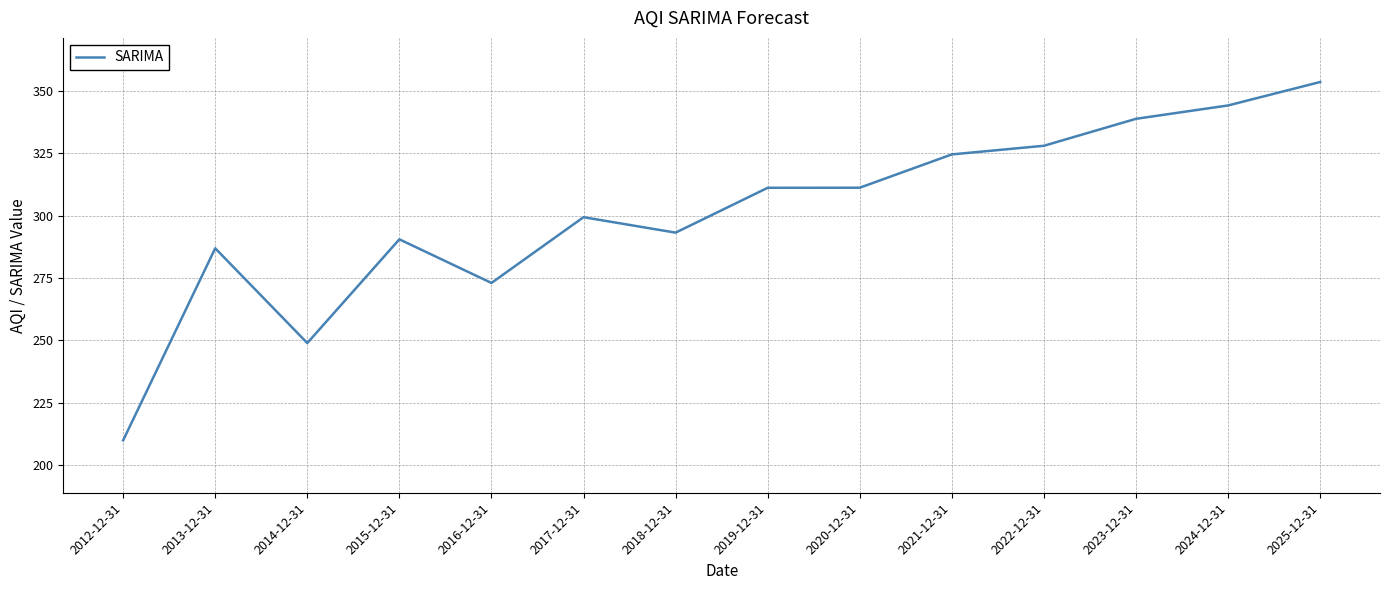

How many values exceed 311?

7